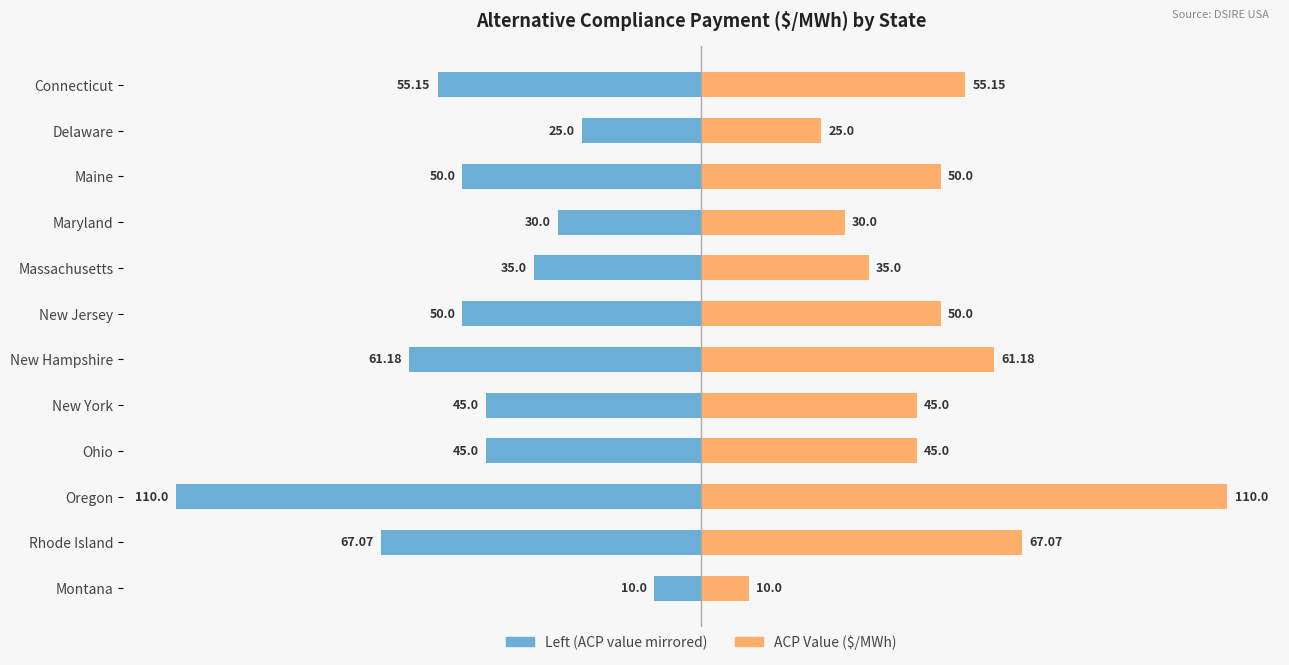

Reading right to left, what are all the values shown in this chart?

ACP ≤ Median ($/MWh): -10.0	-67.1	-110.0	-45.0	-45.0	-61.2	-50.0	-35.0	-30.0	-50.0	-25.0	-55.1
ACP Value ($/MWh): 10.0	67.1	110.0	45.0	45.0	61.2	50.0	35.0	30.0	50.0	25.0	55.1